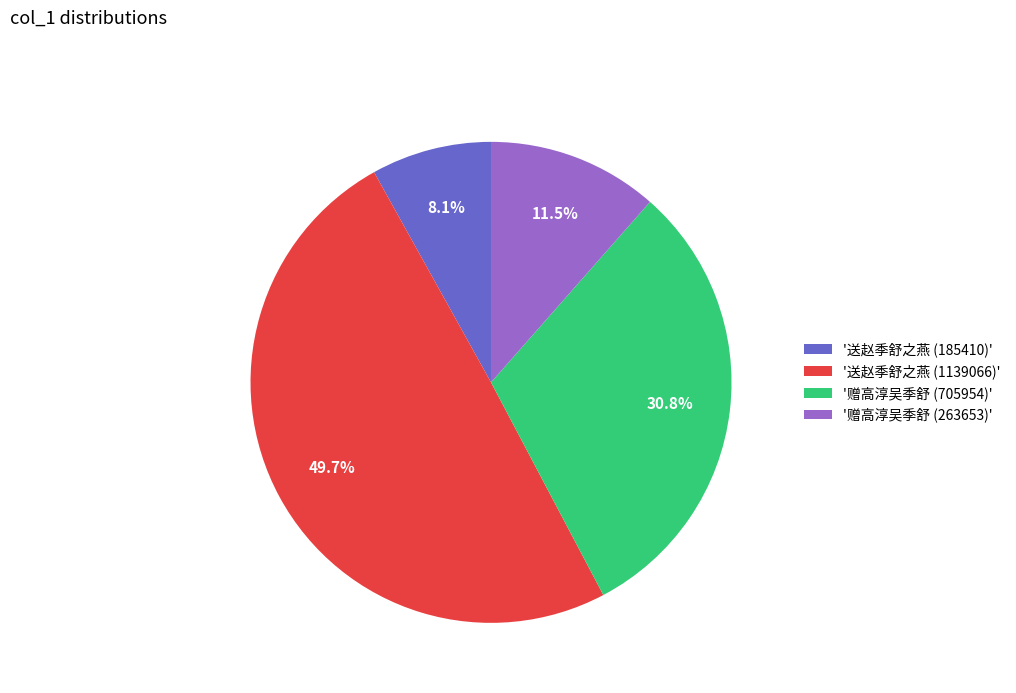

What is the smallest slice in the pie chart?

'送赵季舒之燕 (185410)'